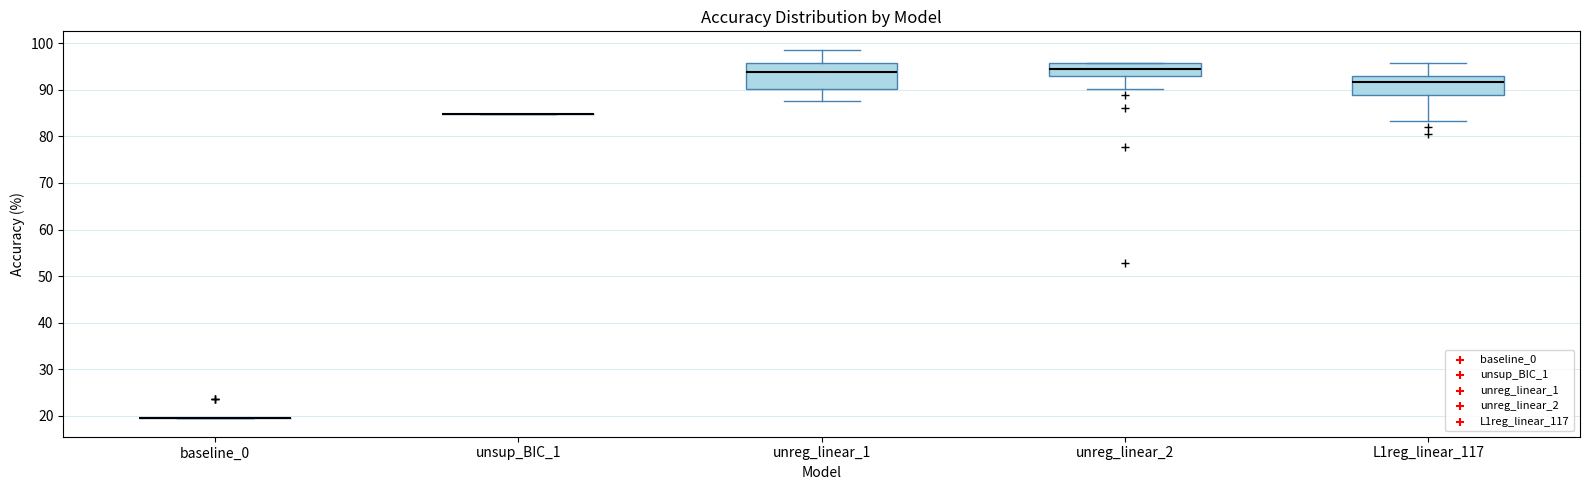

Where is the lower edge of the box for unreg_linear_1 on the y-axis? The values are not printed on the chart, so give them approximately, as read against the axis.

90